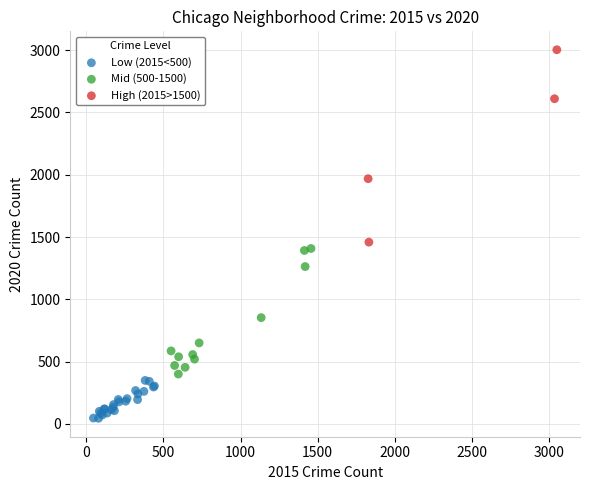

Which series contains the highest Y value?

High (2015>1500)